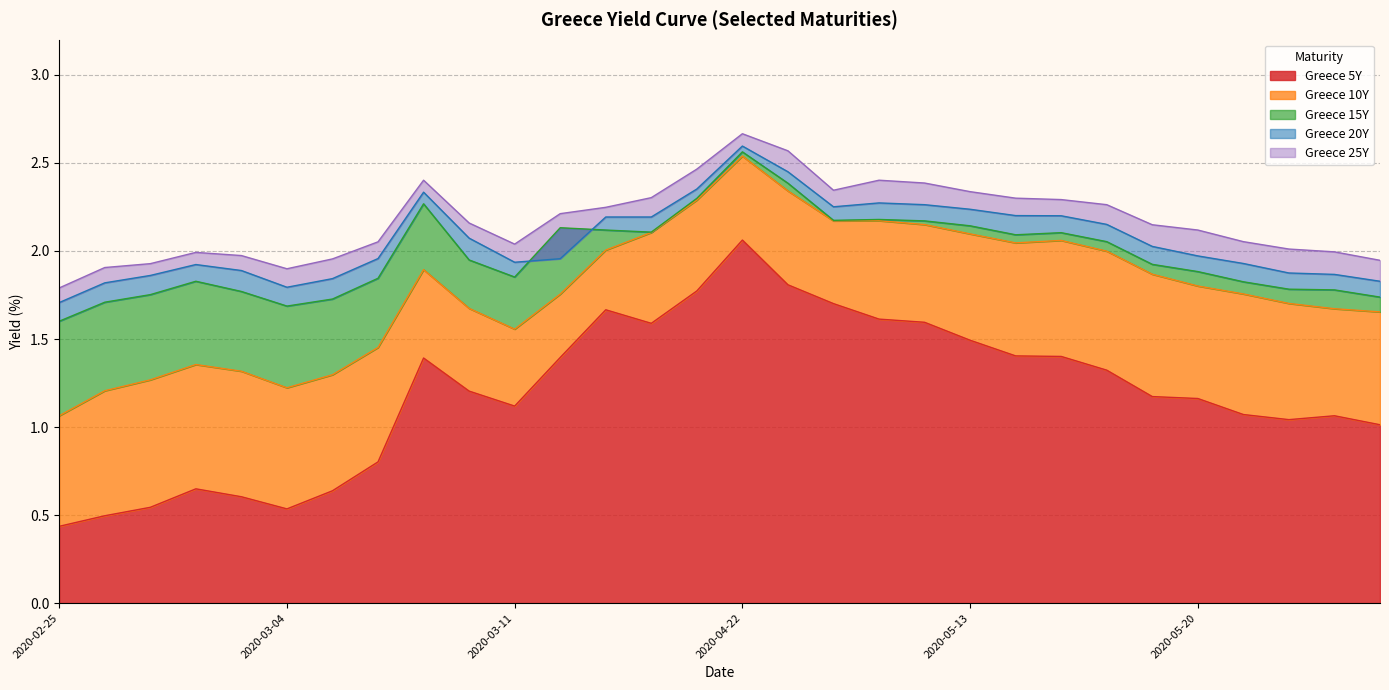

How many lines are shown in the chart?

5